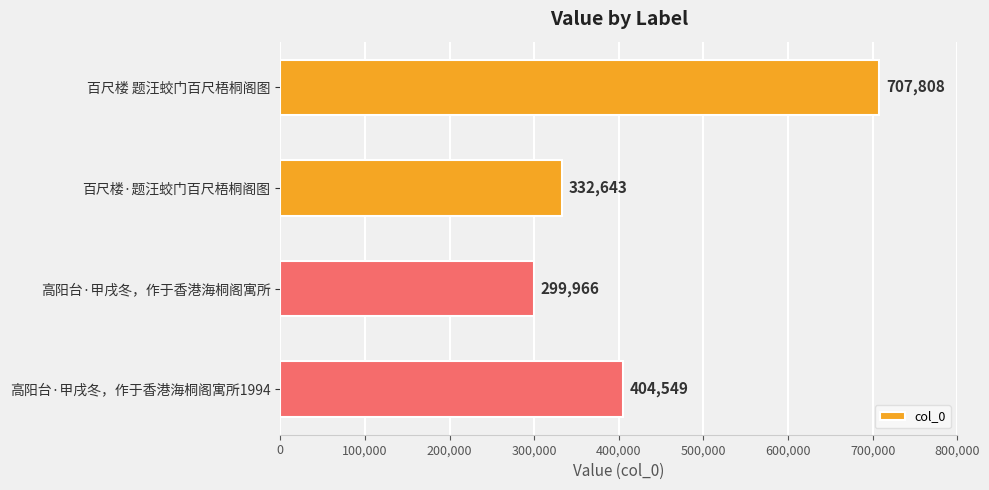

Reading top to bottom, transcribe all the data shown in this chart.

百尺楼 题汪蛟门百尺梧桐阁图=707808	百尺楼·题汪蛟门百尺梧桐阁图=332643	高阳台·甲戌冬，作于香港海桐阁寓所=299966	高阳台·甲戌冬，作于香港海桐阁寓所1994=404549